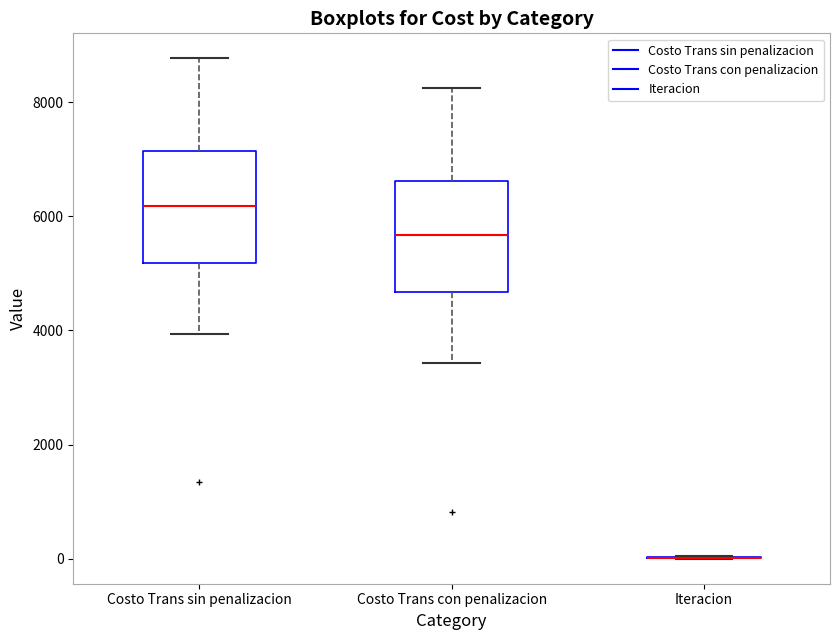

Reading left to right, transcribe this box plot: for each box, give where its median line is, the range the box spans, and where its two whiskers end, as read against the y-axis. The values are not printed on the chart, so give them approximately, as read against the axis.

Costo Trans sin penalizacion: median 6200, box 5200 to 7200, whiskers 4000 to 8800
Costo Trans con penalizacion: median 5600, box 4600 to 6600, whiskers 3400 to 8200
Iteracion: box collapsed to a line at 0, whiskers 0 to 0